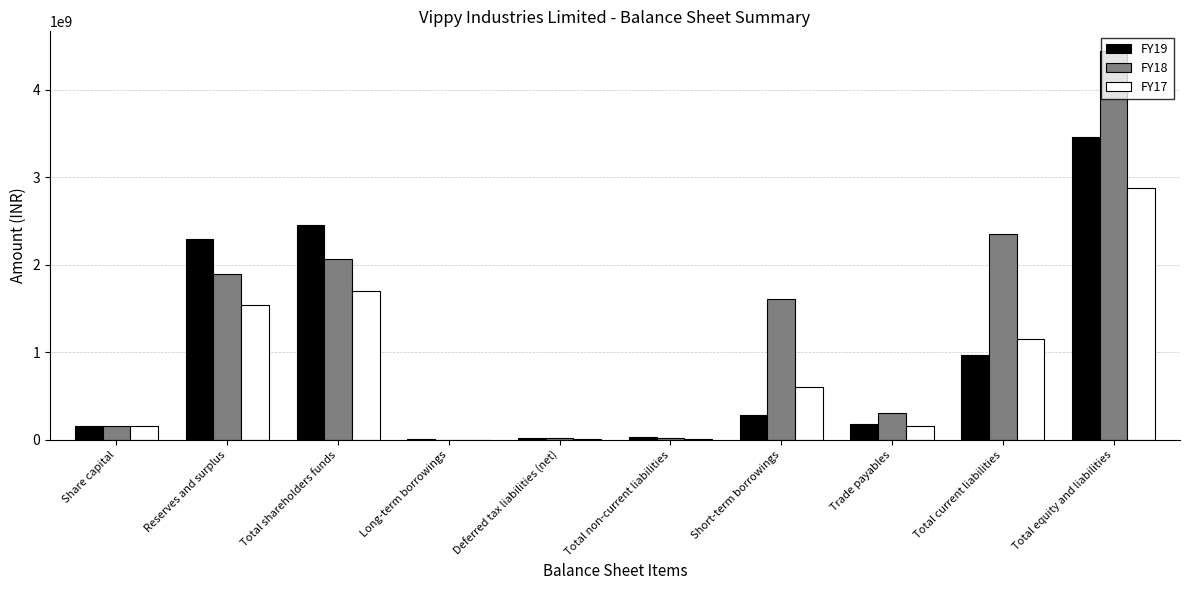

Between Trade payables and Total current liabilities, which series saw the biggest shift?

FY18